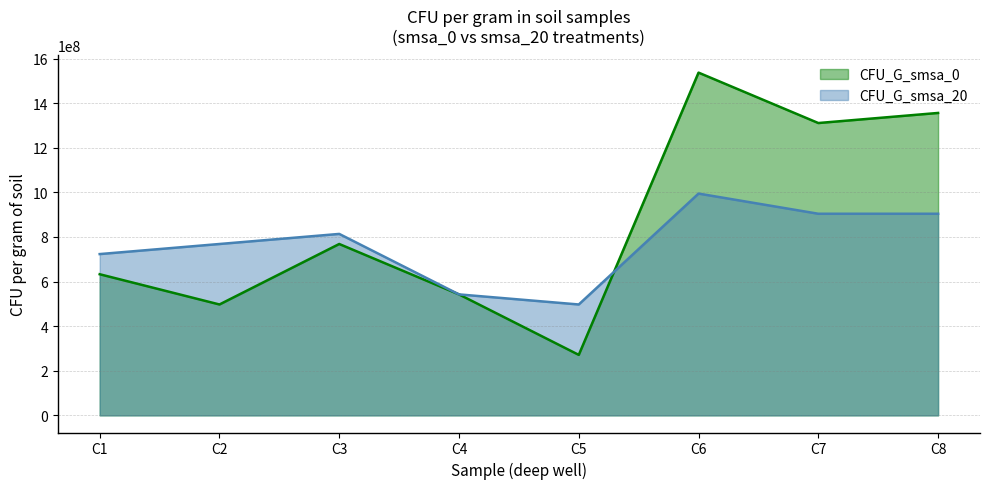

At how many categories does at least one series exceed 371825549?

8